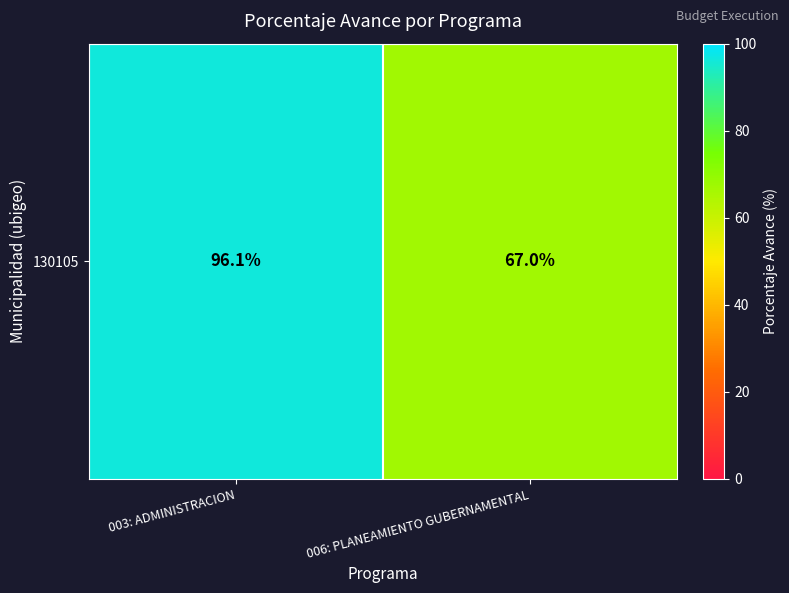

What is the difference between the values at 006: PLANEAMIENTO GUBERNAMENTAL and 003: ADMINISTRACION?

29.1